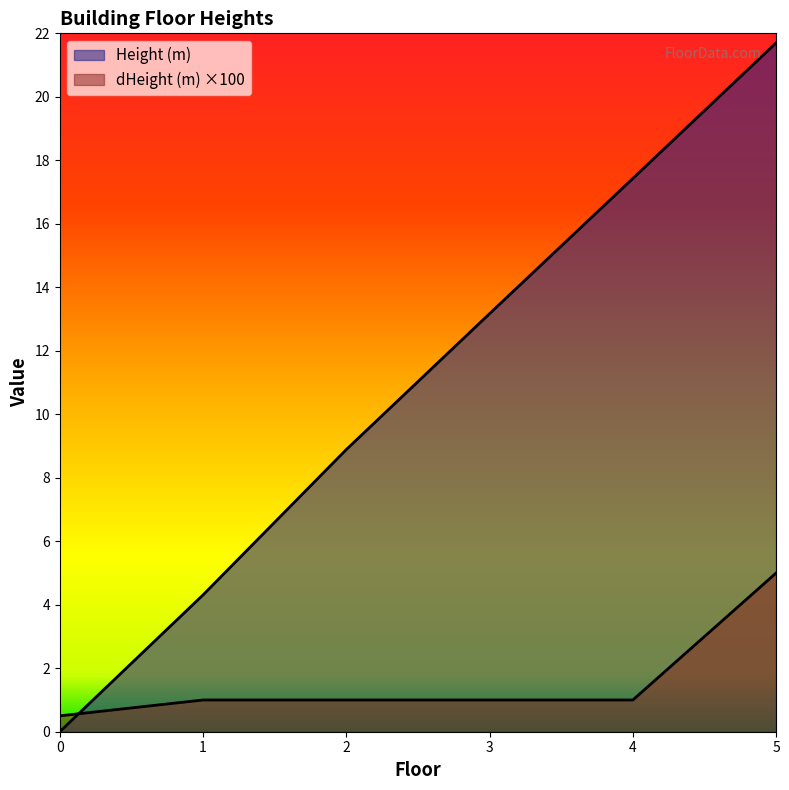

Reading right to left, what are all the values shown in this chart?

Height (m): 5=21.7	4=17.4	3=13.2	2=8.9	1=4.3	0=0.0
dHeight (m): 5=5.0	4=1.0	3=1.0	2=1.0	1=1.0	0=0.5